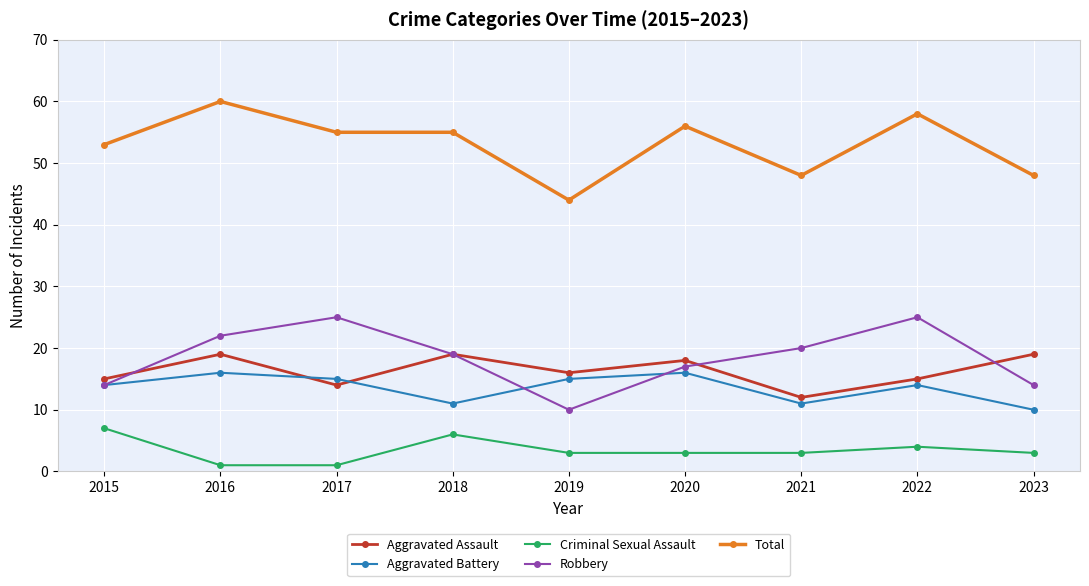

Which series has the largest total across all categories?

Total